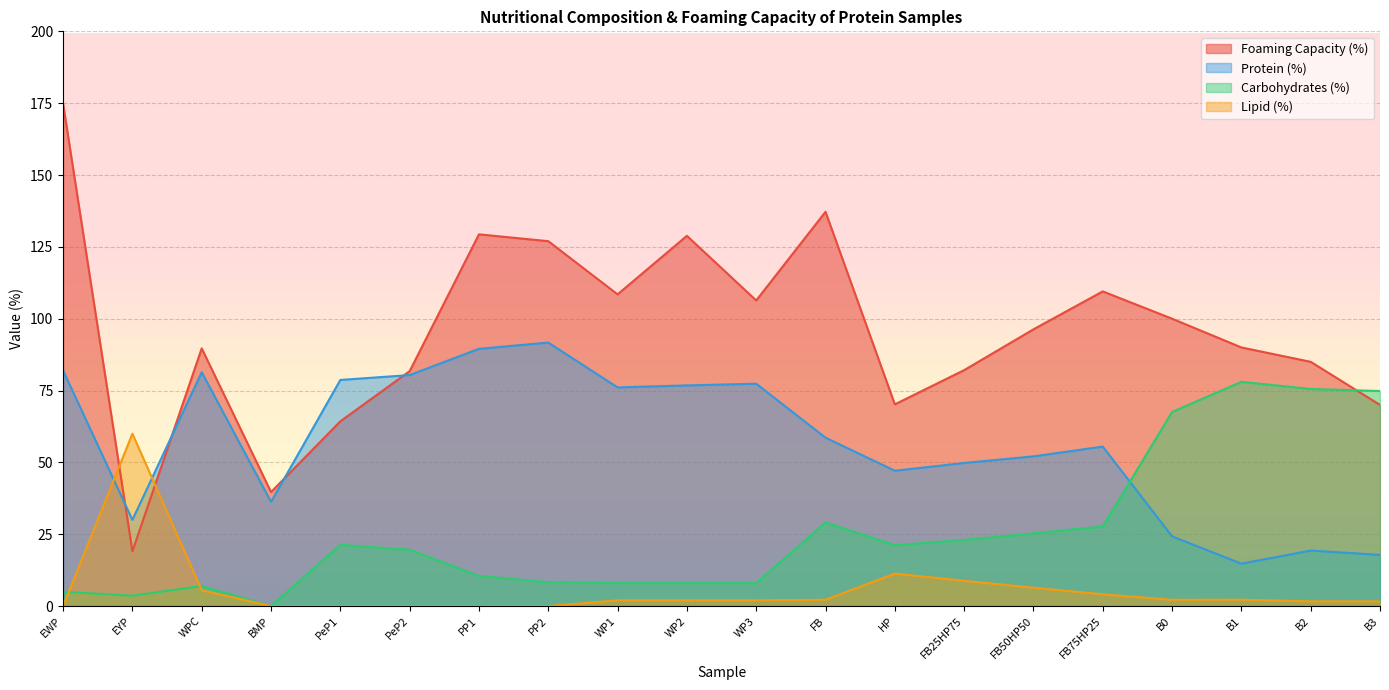

True or false: Carbohydrates (%) and Foaming Capacity (%) intersect in this chart.

True